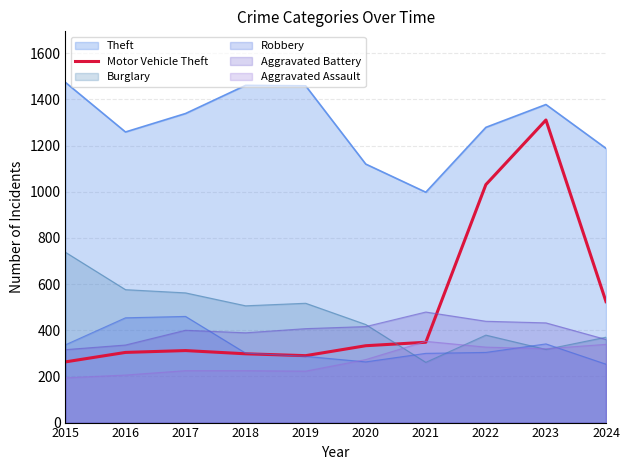

What is the smallest value displayed?

194